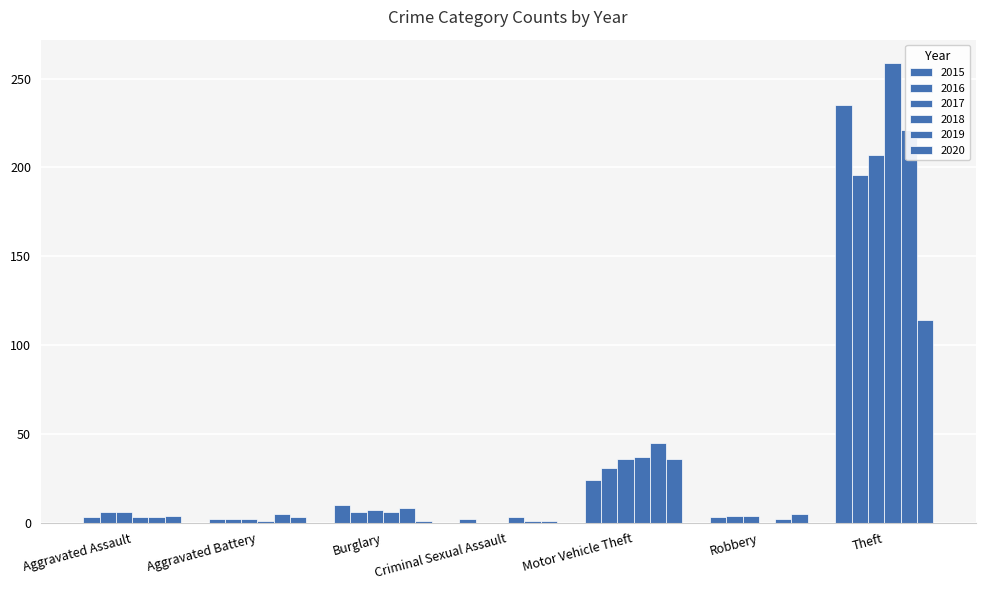

Reading right to left, extract all data points from this chart.

2015: 235	3	24	2	10	2	3
2016: 196	4	31	0	6	2	6
2017: 207	4	36	0	7	2	6
2018: 259	0	37	3	6	1	3
2019: 221	2	45	1	8	5	3
2020: 114	5	36	1	1	3	4